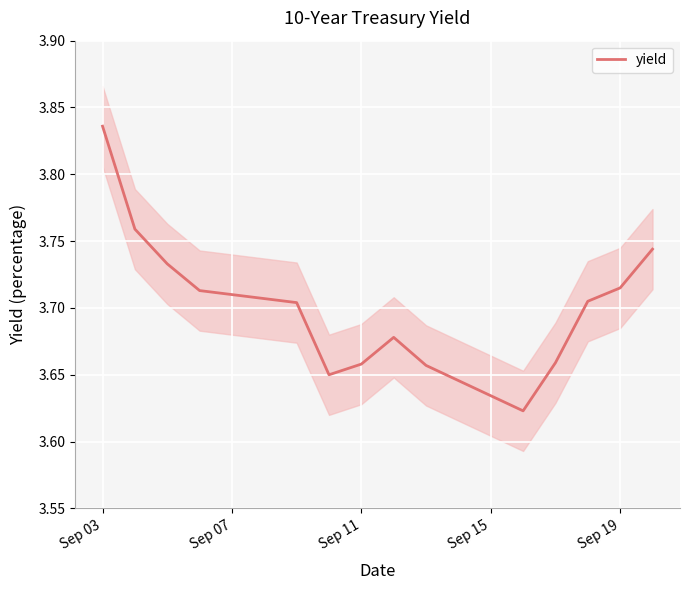

What is the value of the 10th point from the left?

3.6